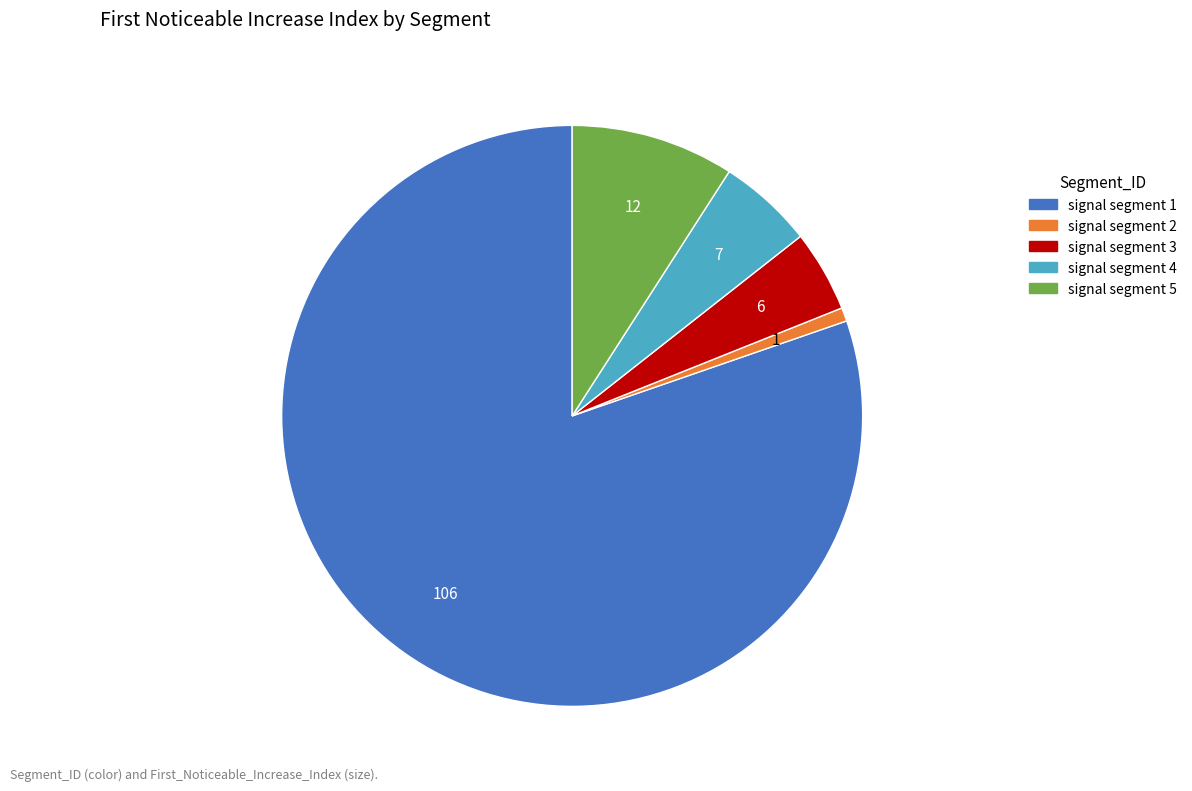

Is it true that signal segment 5 is 9% of the pie?

True